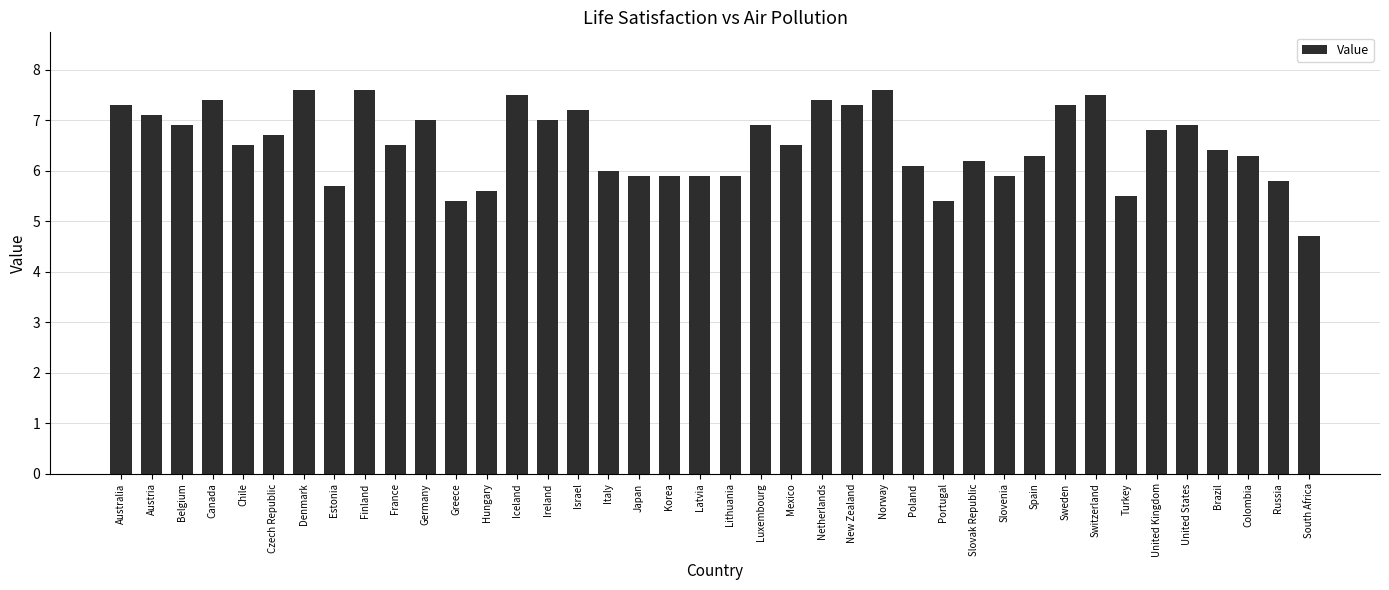

Which label corresponds to the smallest value in the chart?

South Africa